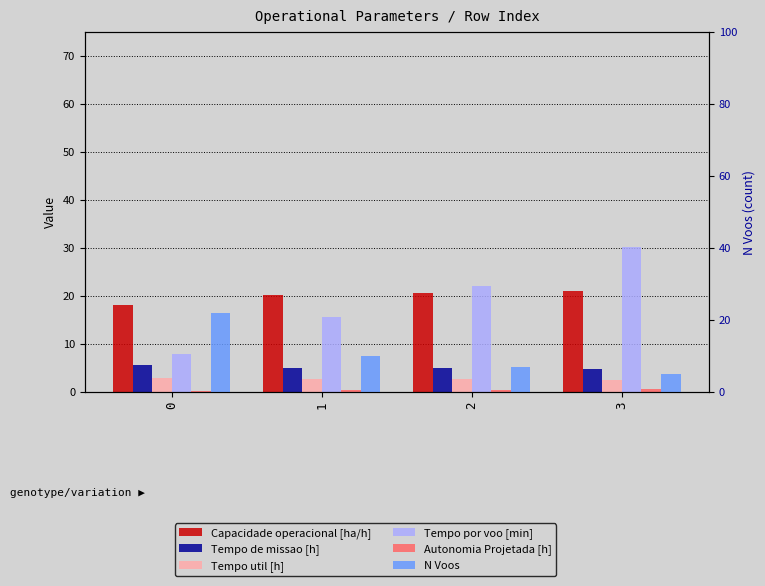

Reading left to right, what are all the values shown in this chart?

Capacidade operacional [ha/h]: 18.0	20.1	20.5	20.9
Tempo de missao [h]: 5.5	5.0	4.9	4.8
Tempo util [h]: 2.9	2.6	2.6	2.5
Tempo por voo [min]: 7.8	15.6	22.0	30.2
Autonomia Projetada [h]: 0.1	0.3	0.4	0.6
N Voos: 22.0	10.0	7.0	5.0